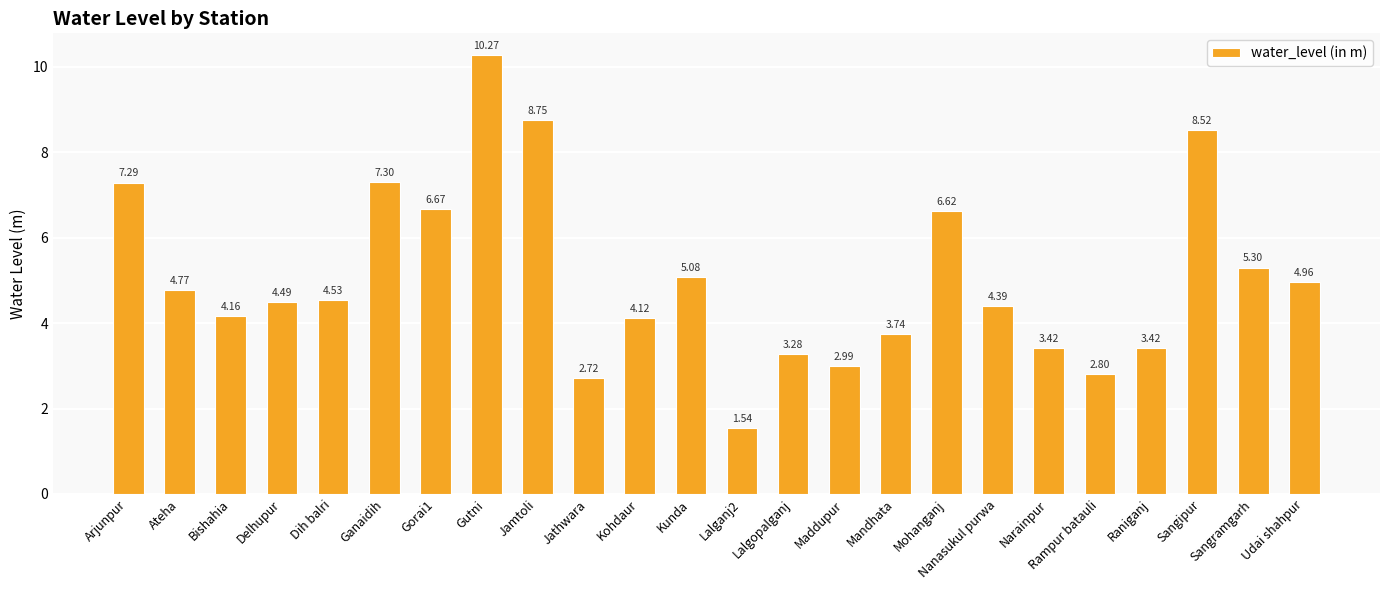

Where is the data nearest to the value 5?

Udai shahpur